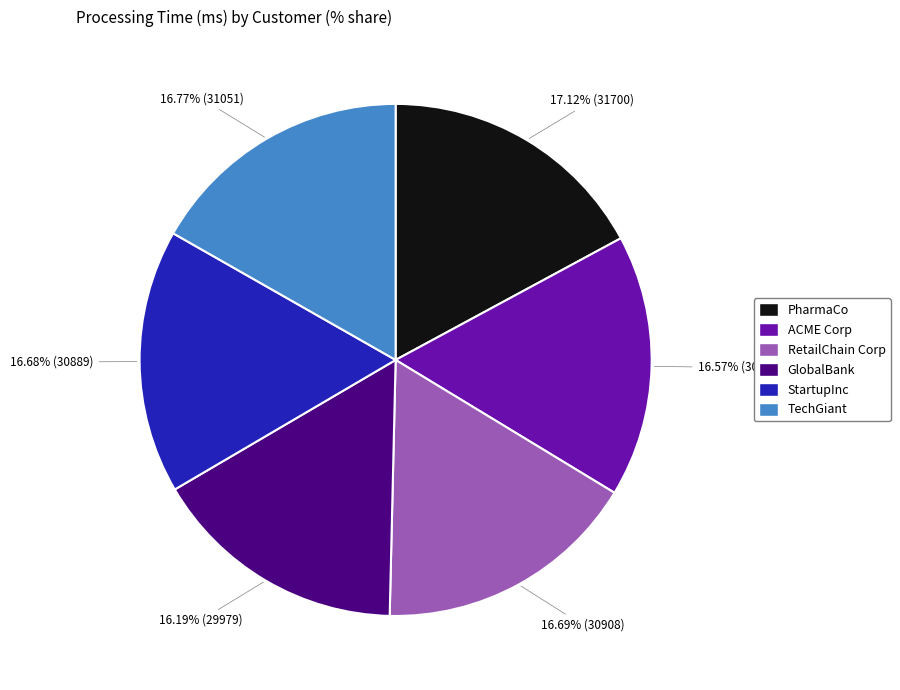

Is there a majority slice in this chart?

No